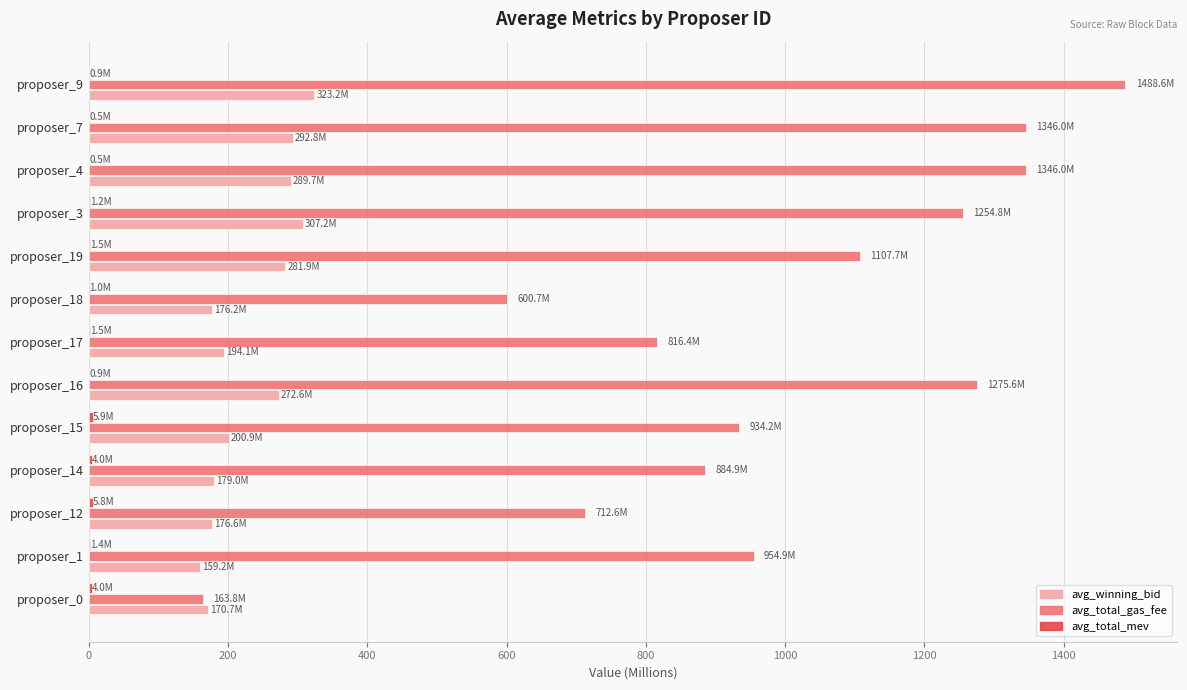

The value of avg_total_gas_fee at proposer_16 is 779.2. True or false?

False